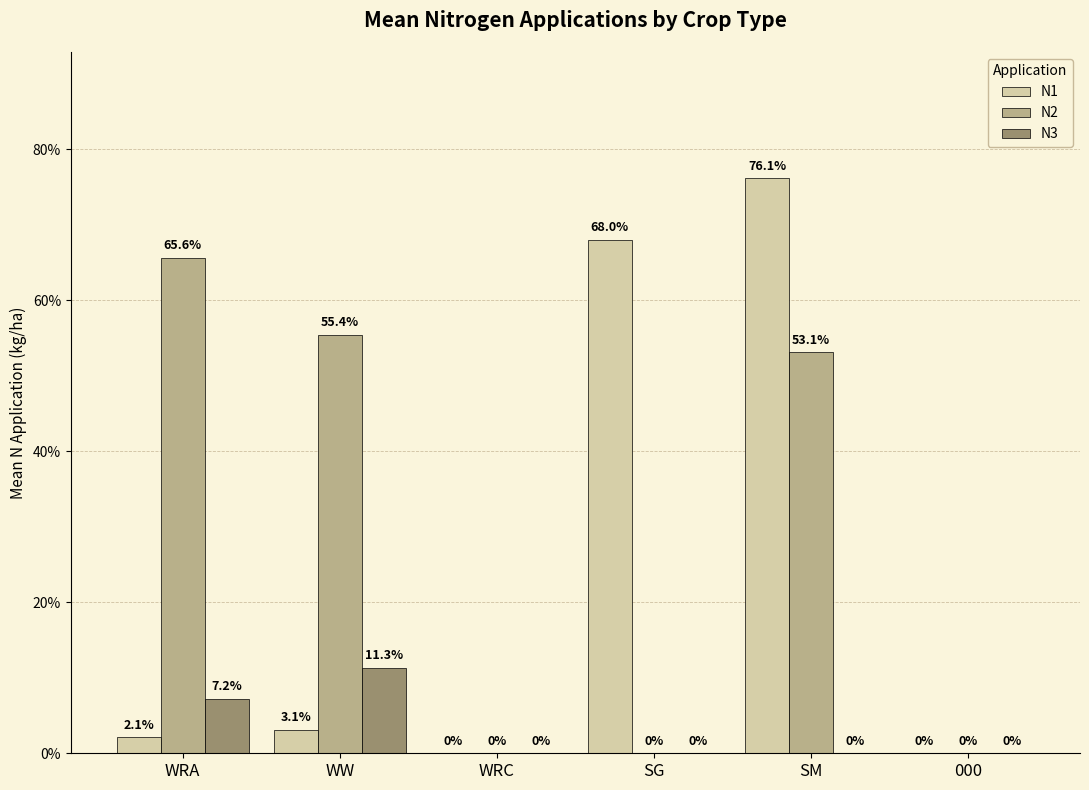

Which label corresponds to the largest value in the chart?

SM